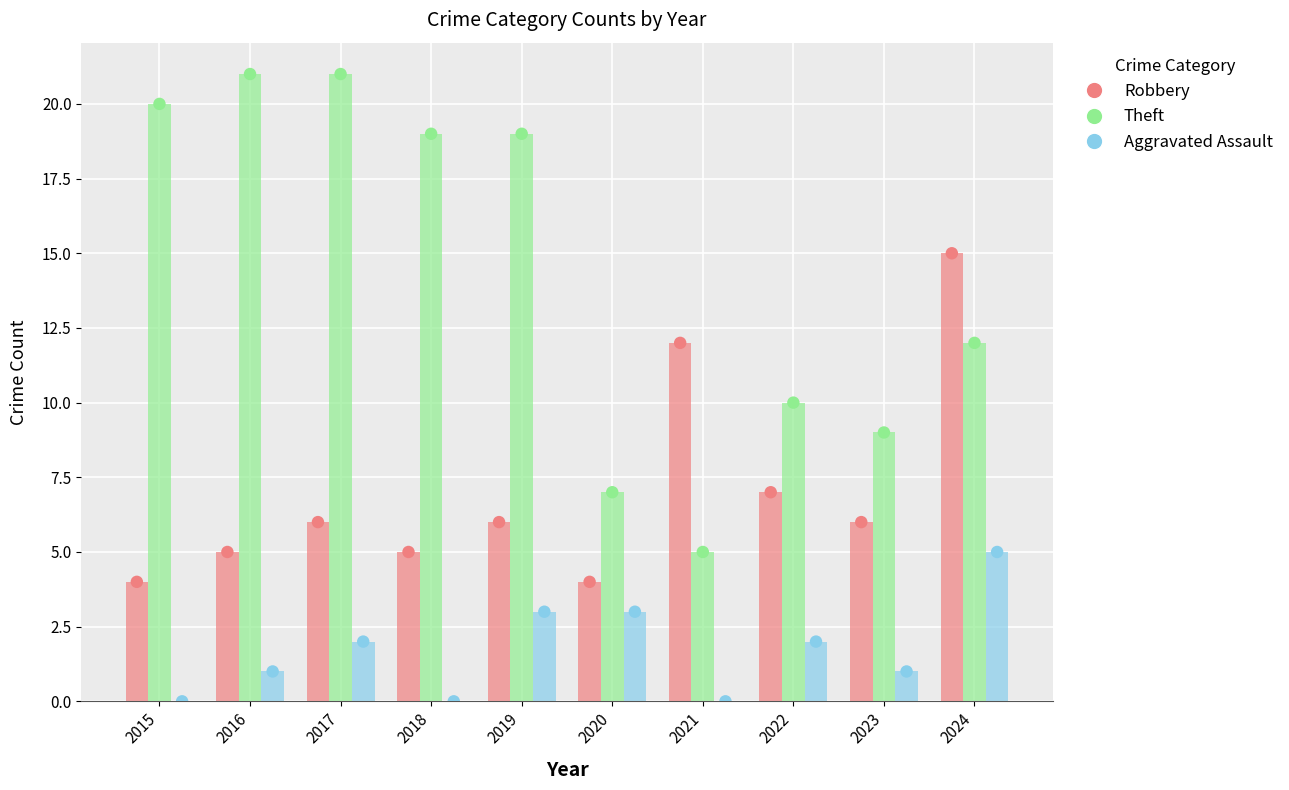

What is the total value across all series at 2015?

24